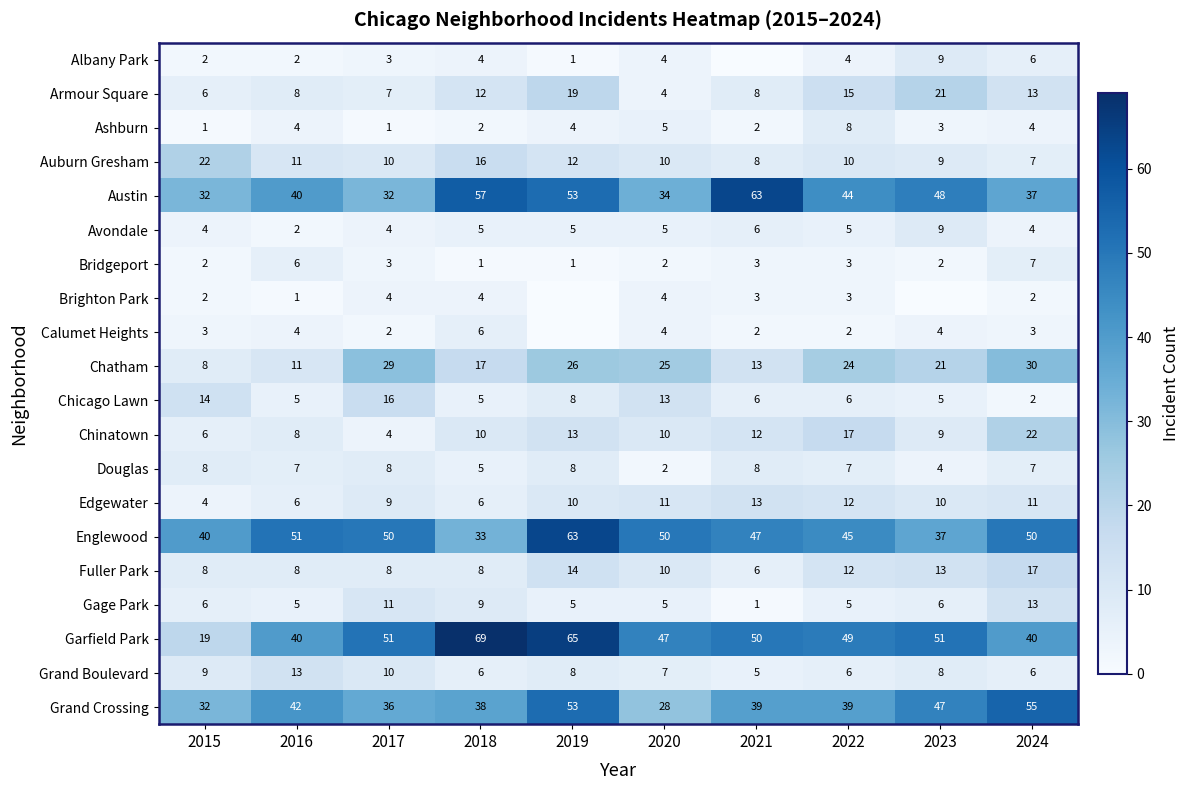

True or false: Austin has a value of 66 at 2023.

False